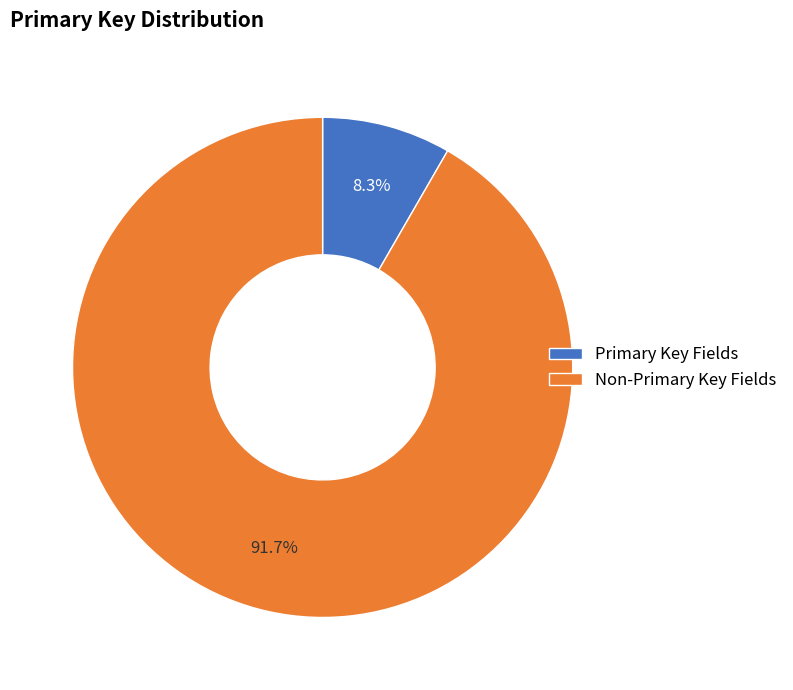

How many segments does this pie chart have?

2